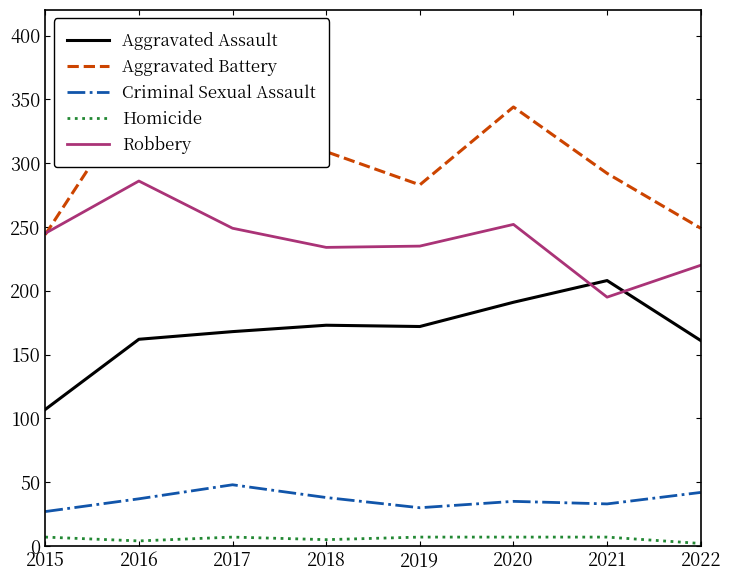

What is the smallest value displayed?

2